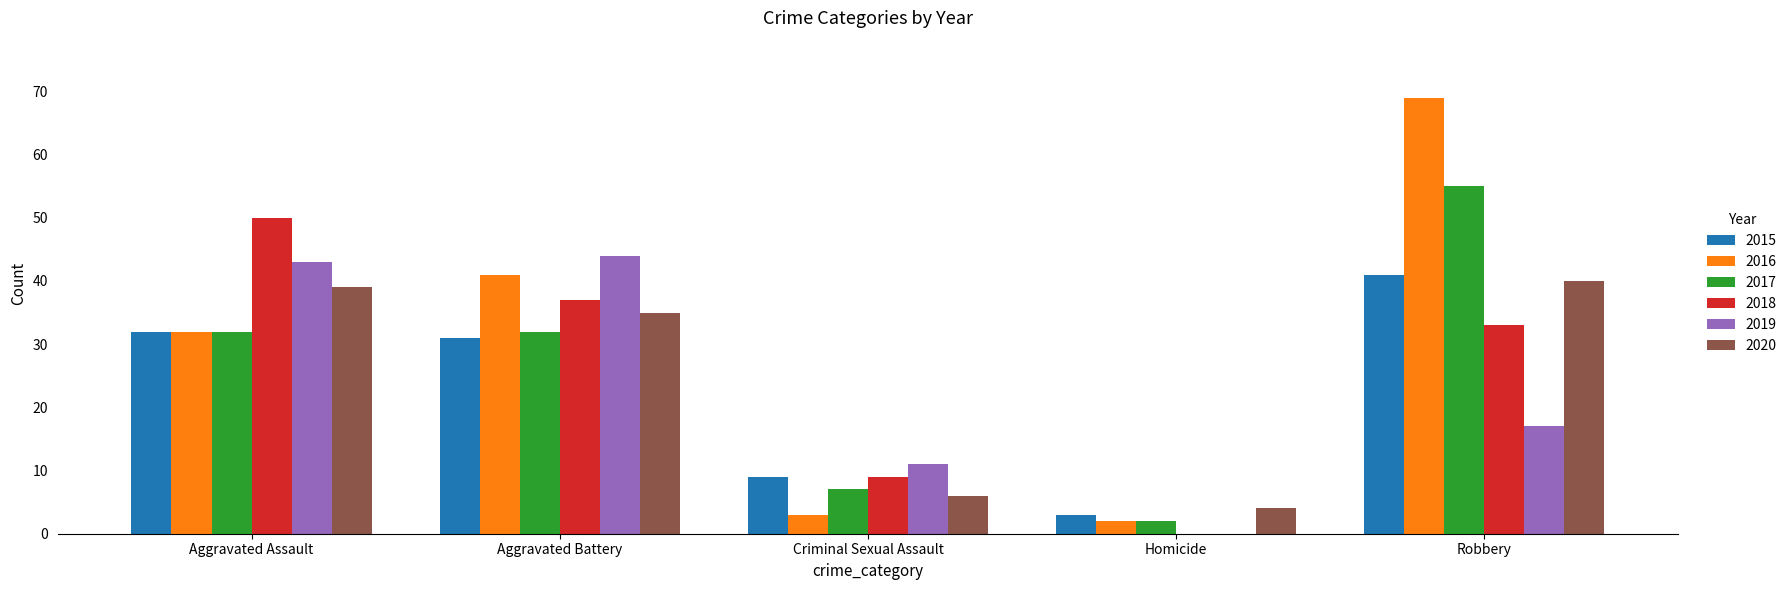

How many values in 2018 are above zero?

4